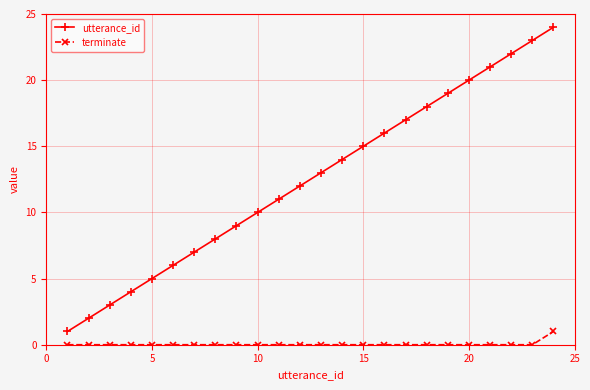

True or false: utterance_id has more than 2 points higher than both neighbors.

False